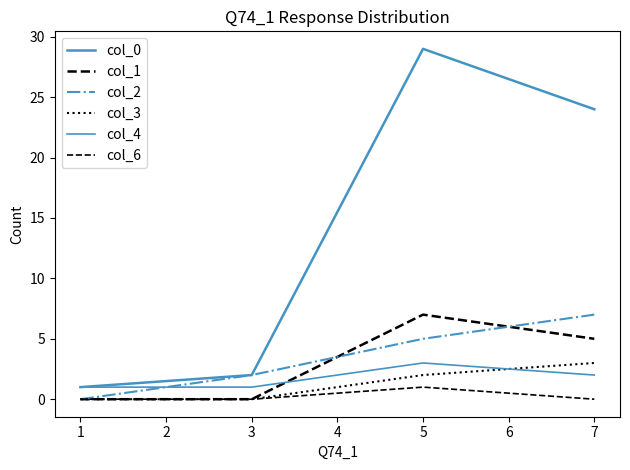

At how many categories does at least one series exceed 8?

2